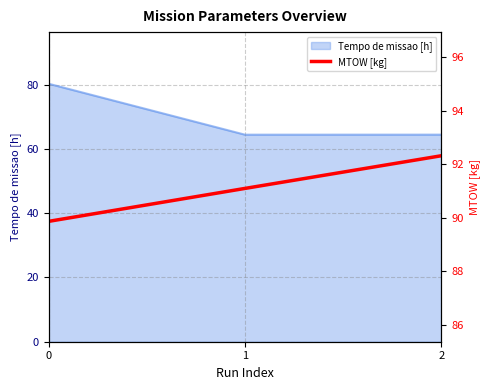

Count the number of categories in the chart.

3